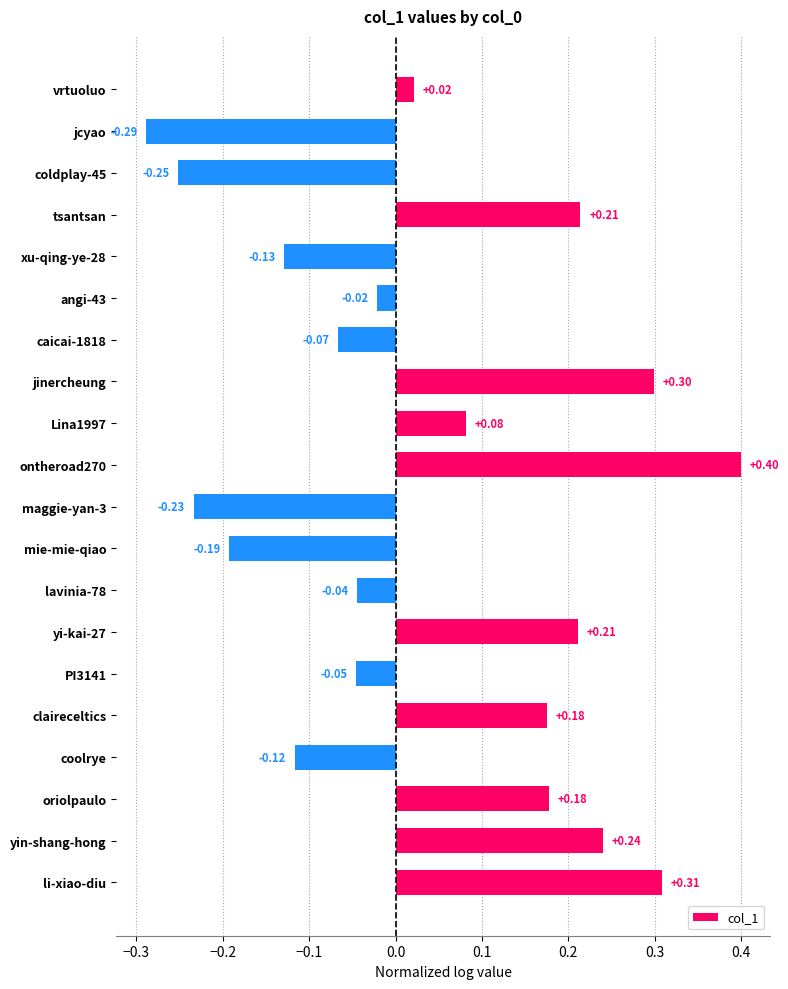

What is the sum of all values?

0.7